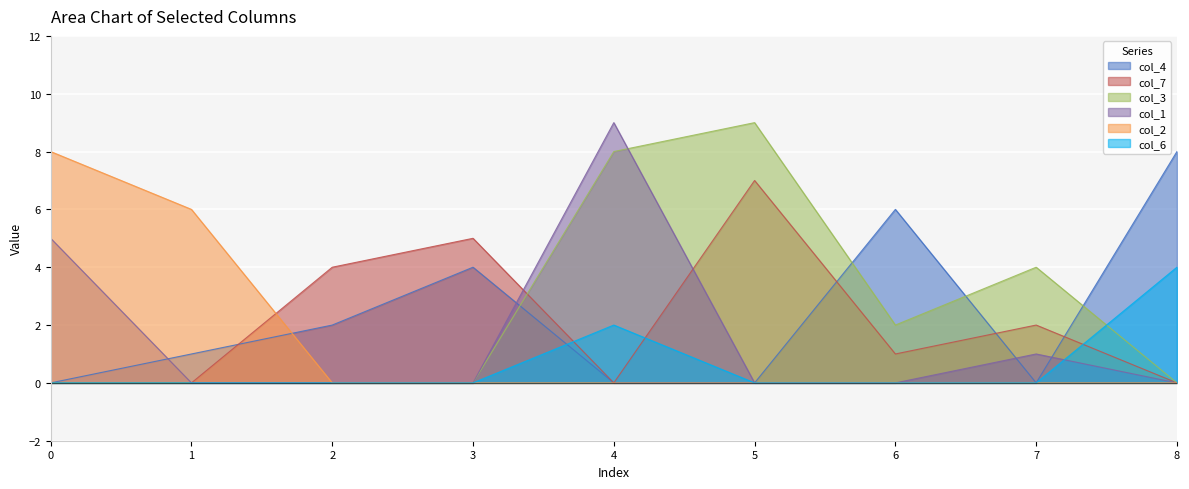

What is the value of the col_3 point at the 7th from the left?

2